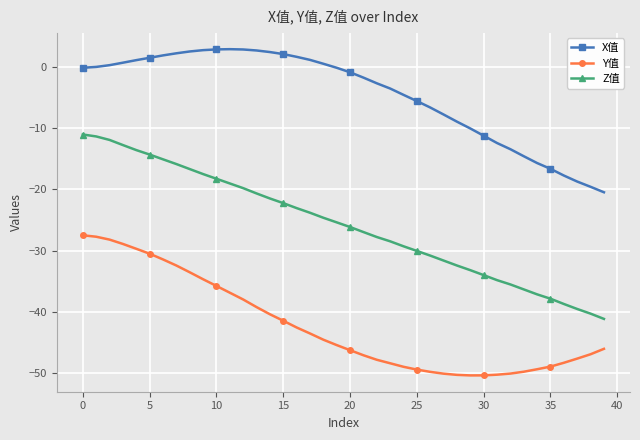

What is the difference between the second highest and minimum values in the X值 series?

23.3